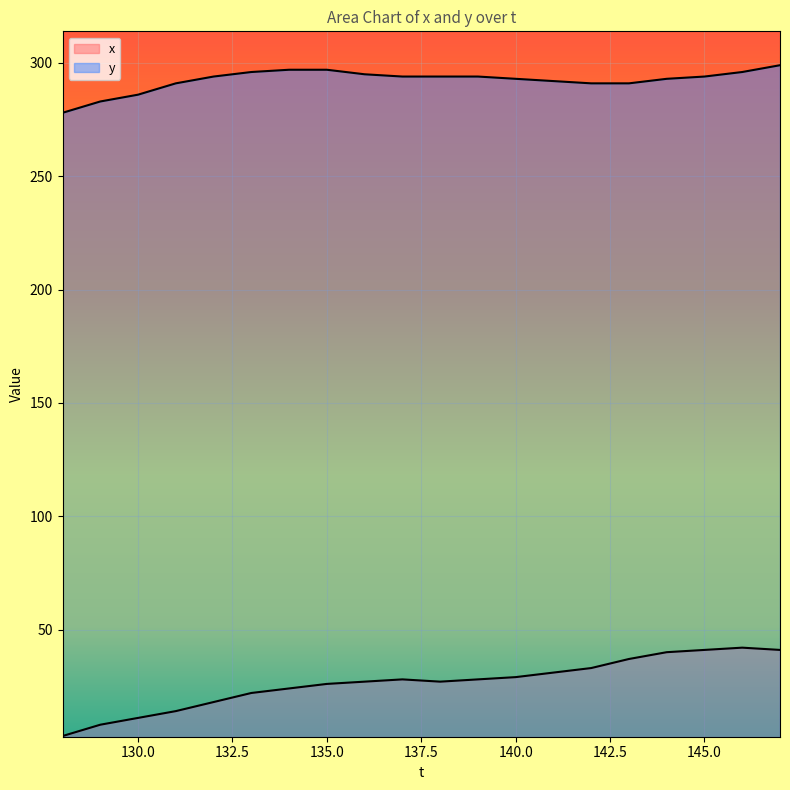

What is the smallest value displayed?

3